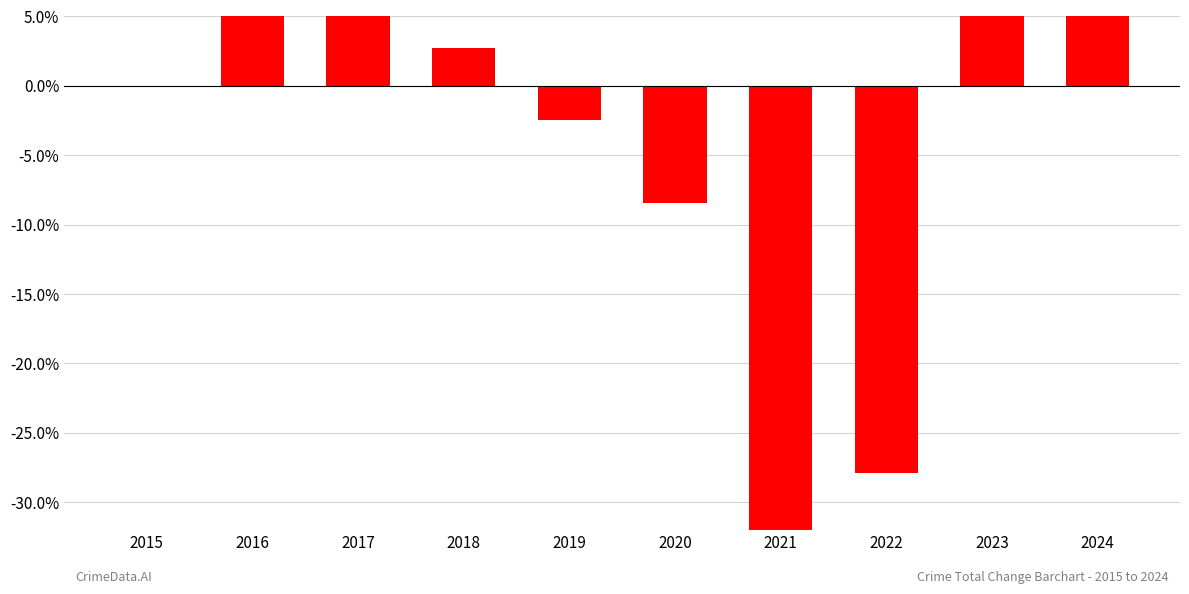

What is the value of the 4th bar from the left?

2.7